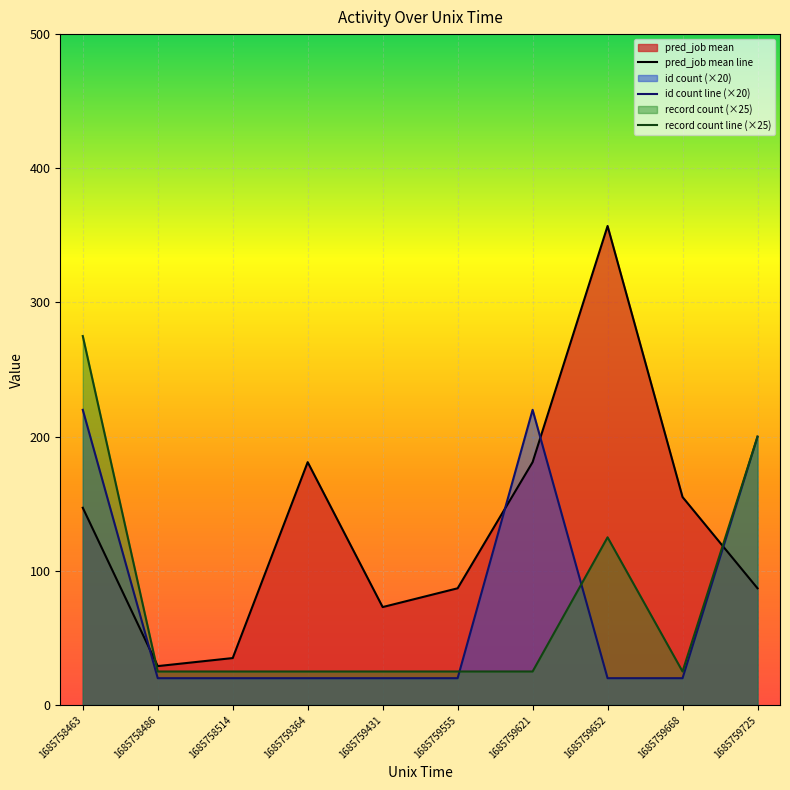

How many values in the pred_job mean line series exceed 147?

4